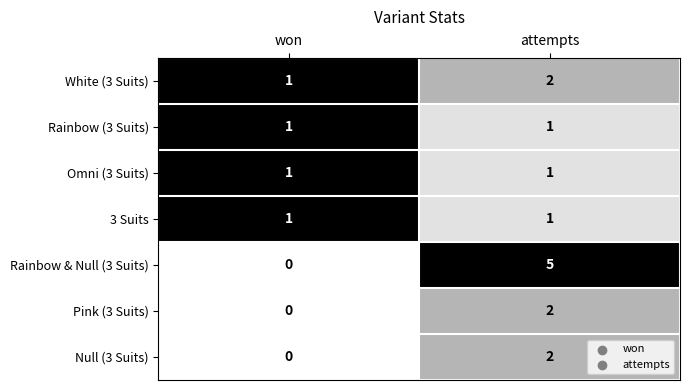

Reading left to right, what are all the values shown in this chart?

White (3 Suits): 1	2
Rainbow (3 Suits): 1	1
Omni (3 Suits): 1	1
3 Suits: 1	1
Rainbow & Null (3 Suits): 0	5
Pink (3 Suits): 0	2
Null (3 Suits): 0	2